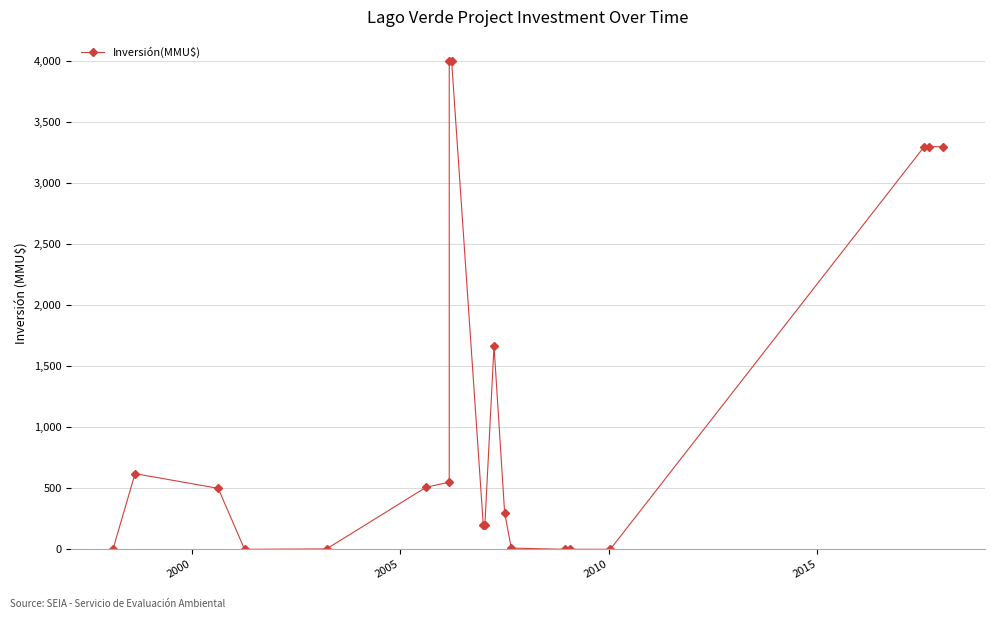

What is the ratio of the value at 2005 to the value at 2015?

166.7